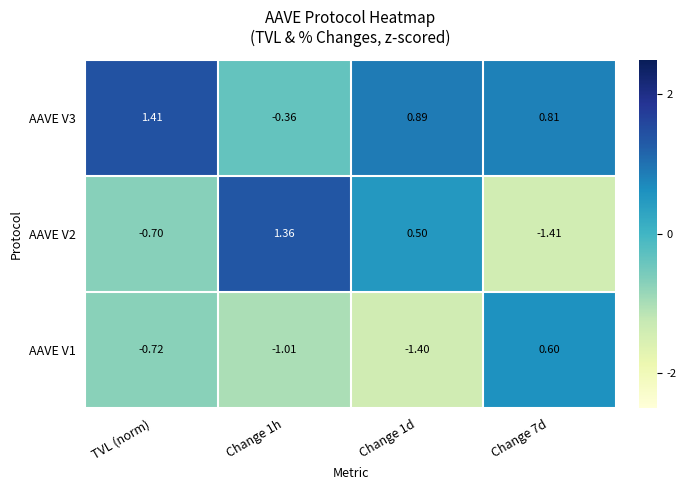

At which category does the chart reach its peak across all series?

TVL (norm)